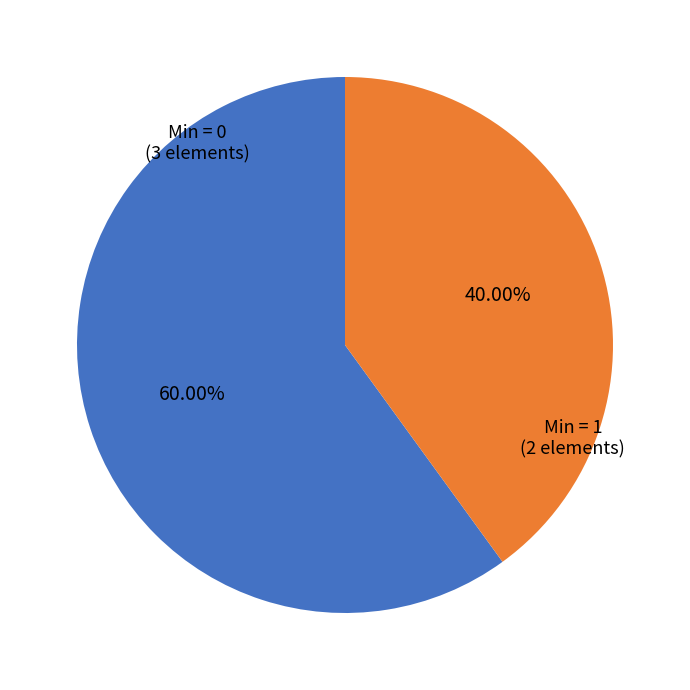

Is there any slice that represents more than half of the pie?

Yes